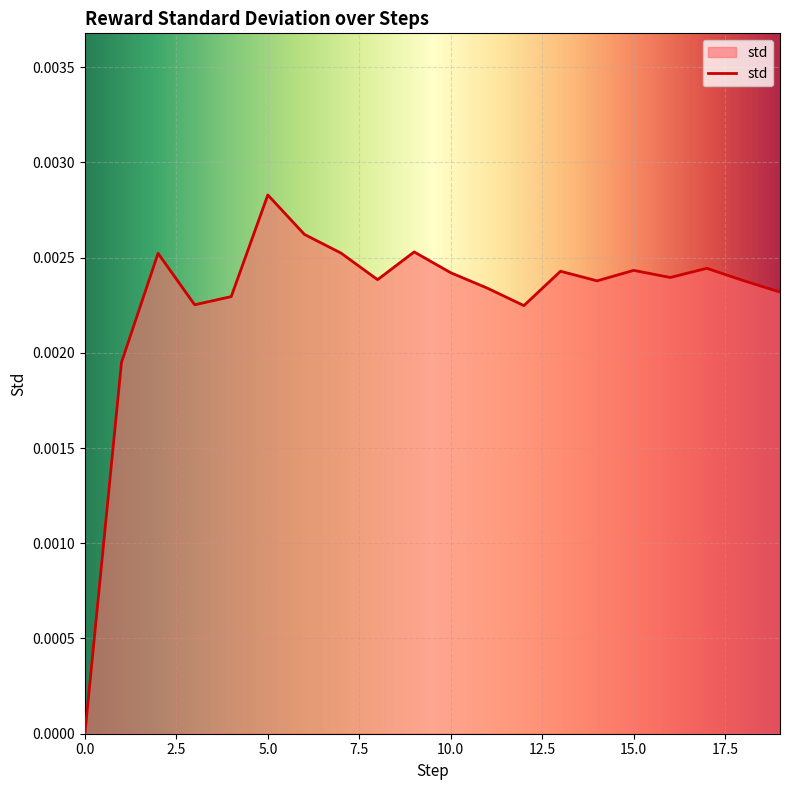

How many positive values are there?

19